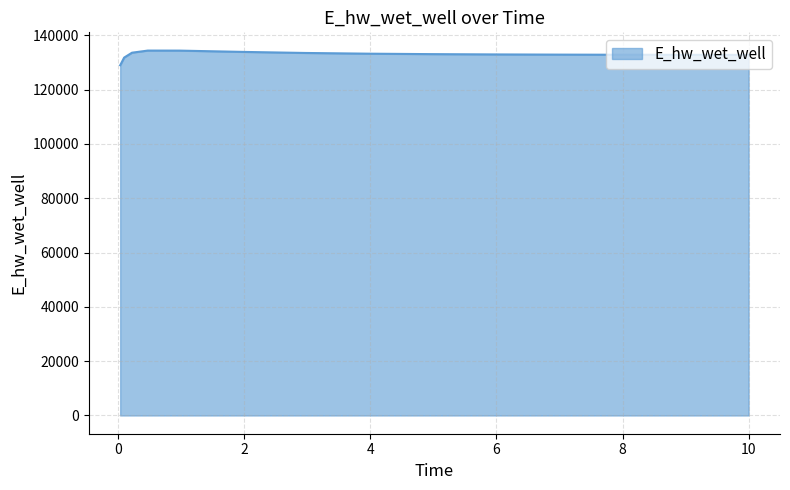

What is the difference between the maximum and minimum values?

5398.9